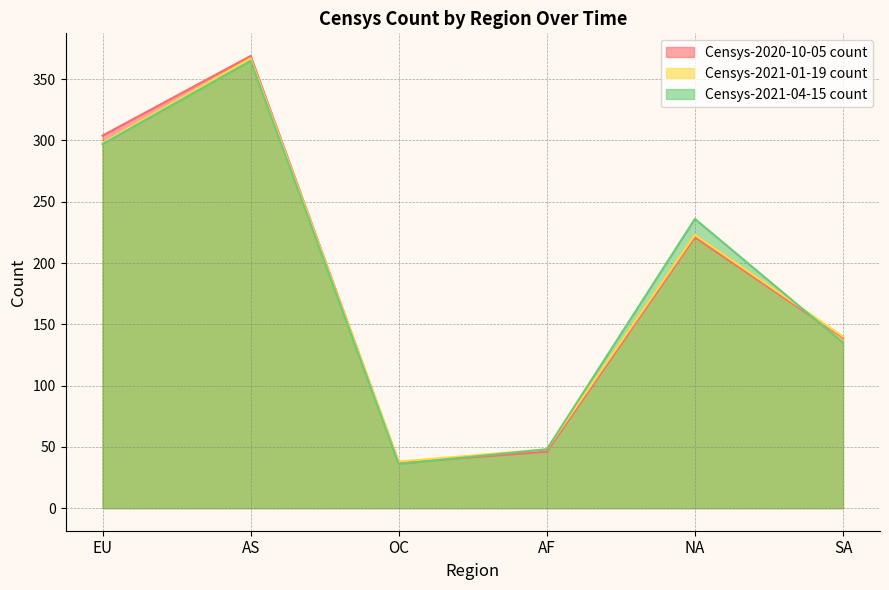

True or false: Censys-2021-01-19 count and Censys-2021-04-15 count intersect in this chart.

True